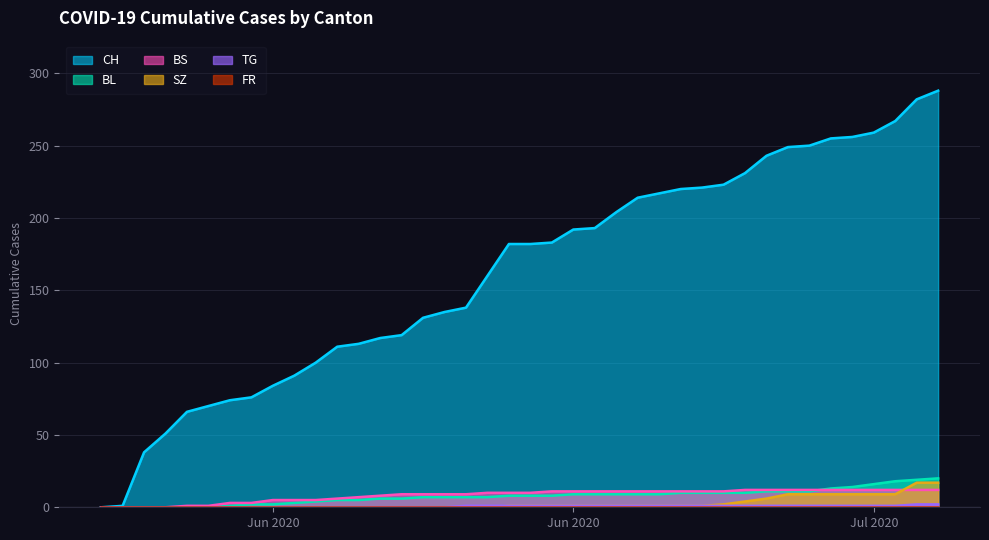

True or false: SZ has more than 1 interior local peaks.

False